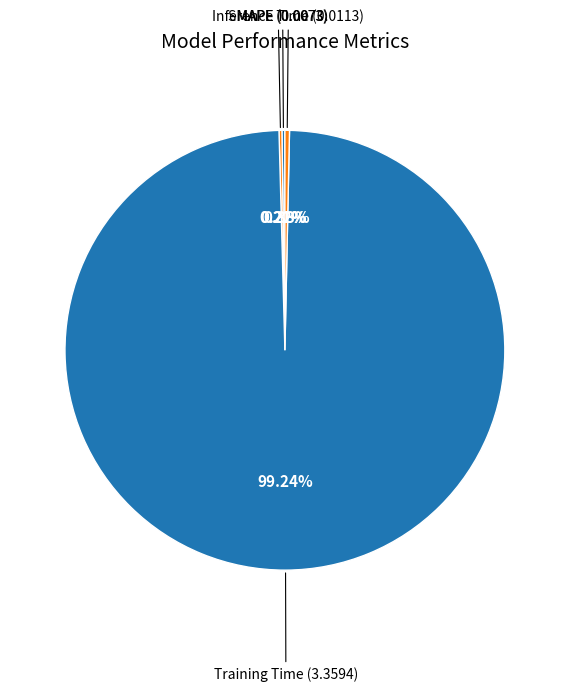

Is there a majority slice in this chart?

Yes